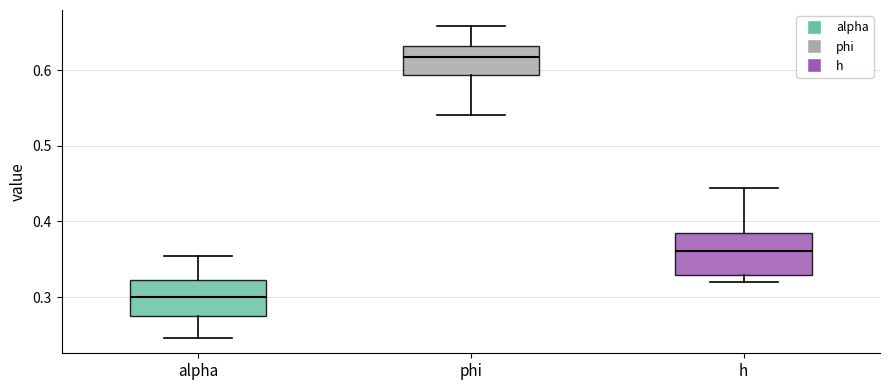

Reading left to right, read every box against the y-axis: the position of its median line, the range the box covers, and the ends of its whiskers. The values are not printed on the chart, so give them approximately, as read against the axis.

alpha: median 0.30, box 0.27 to 0.32, whiskers 0.25 to 0.35
phi: median 0.62, box 0.59 to 0.63, whiskers 0.54 to 0.66
h: median 0.36, box 0.33 to 0.38, whiskers 0.32 to 0.44